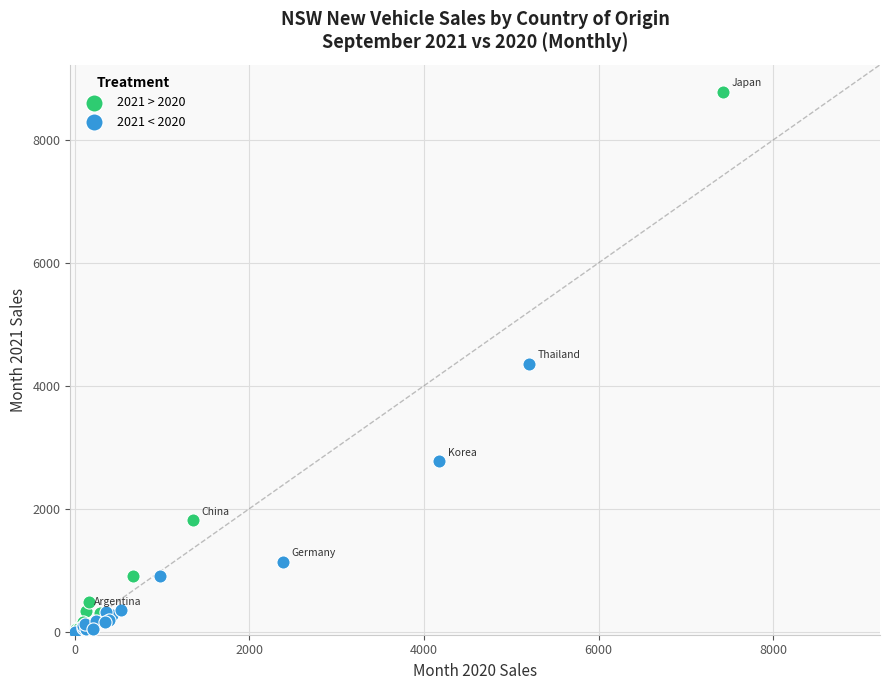

Which series has the largest Y range (max minus min)?

2021 > 2020